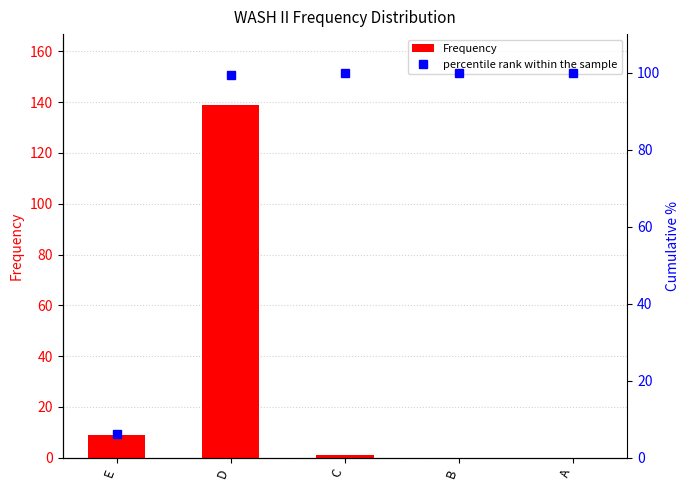

What are all the series names shown in the legend?

Frequency, percentile rank within the sample